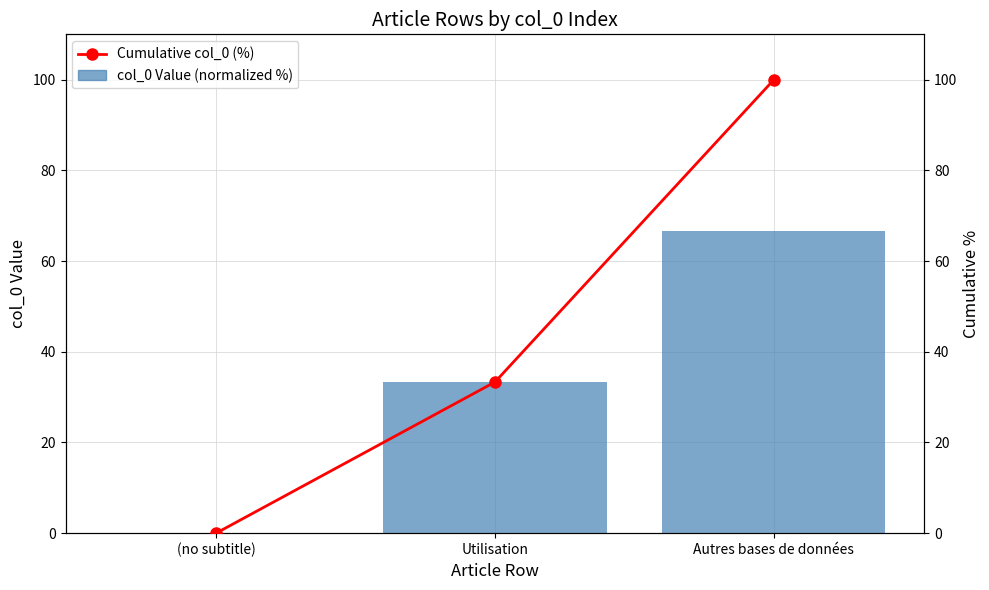

List the series in order of their overall mean, lowest first.

col_0 Value (normalized %), Cumulative col_0 (%)